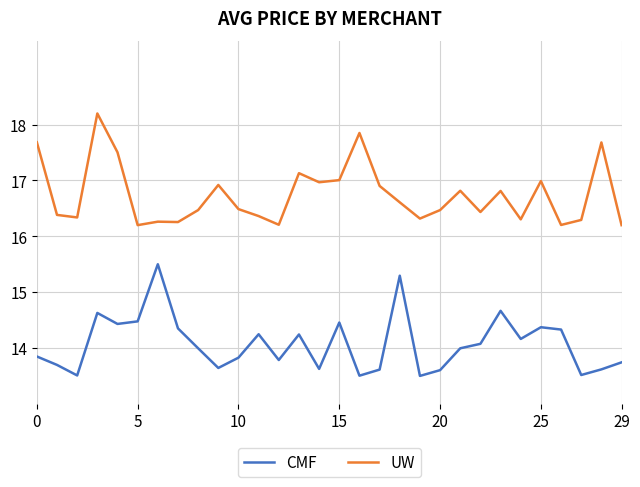

How many lines are shown in the chart?

2